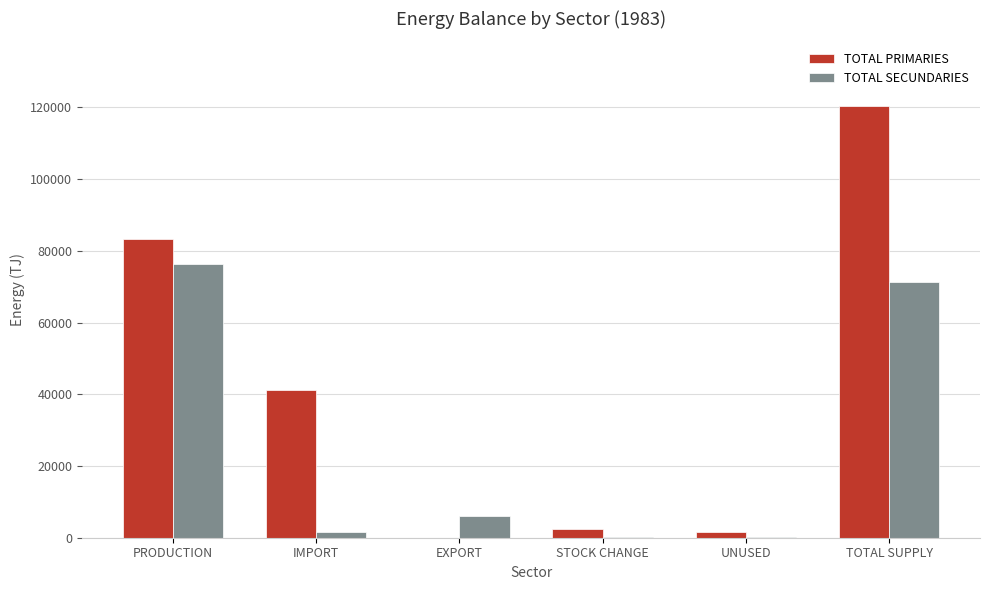

Which series has the largest total across all categories?

TOTAL PRIMARIES